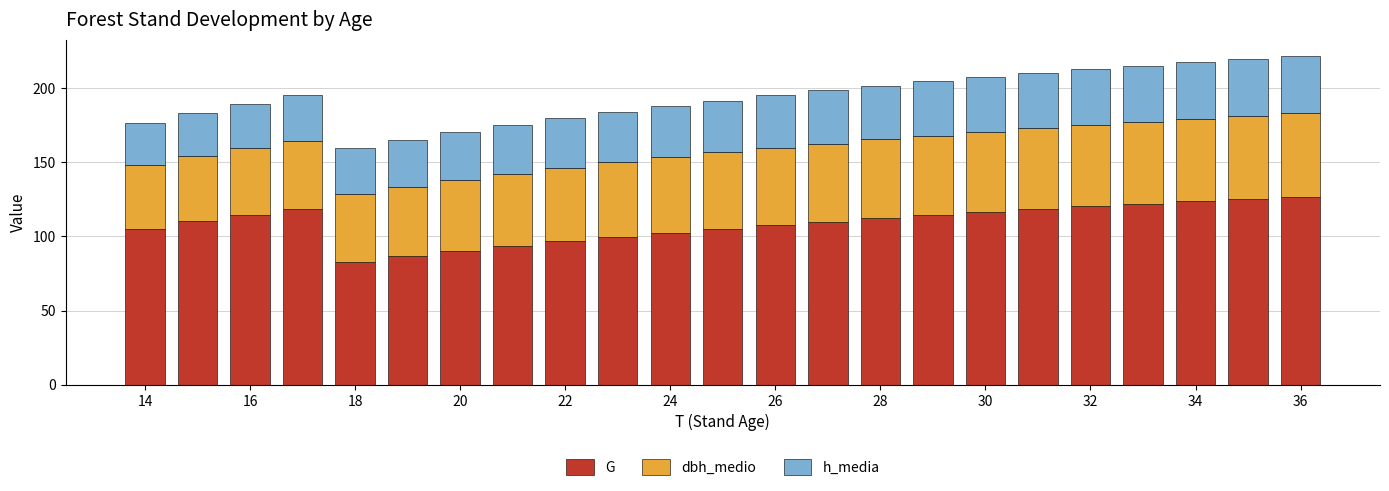

What is the sum of all G values?

2501.9